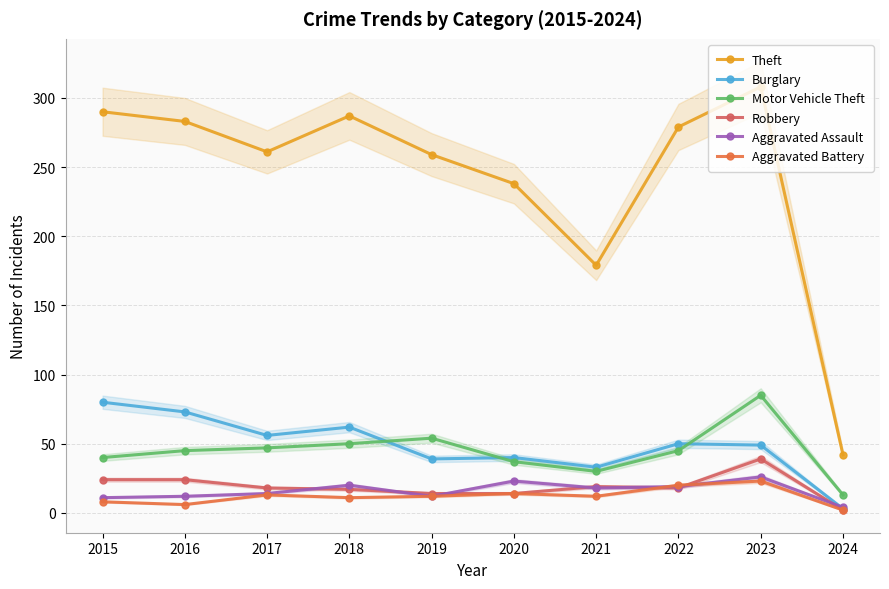

At which category does Theft reach its first local valley?

2017